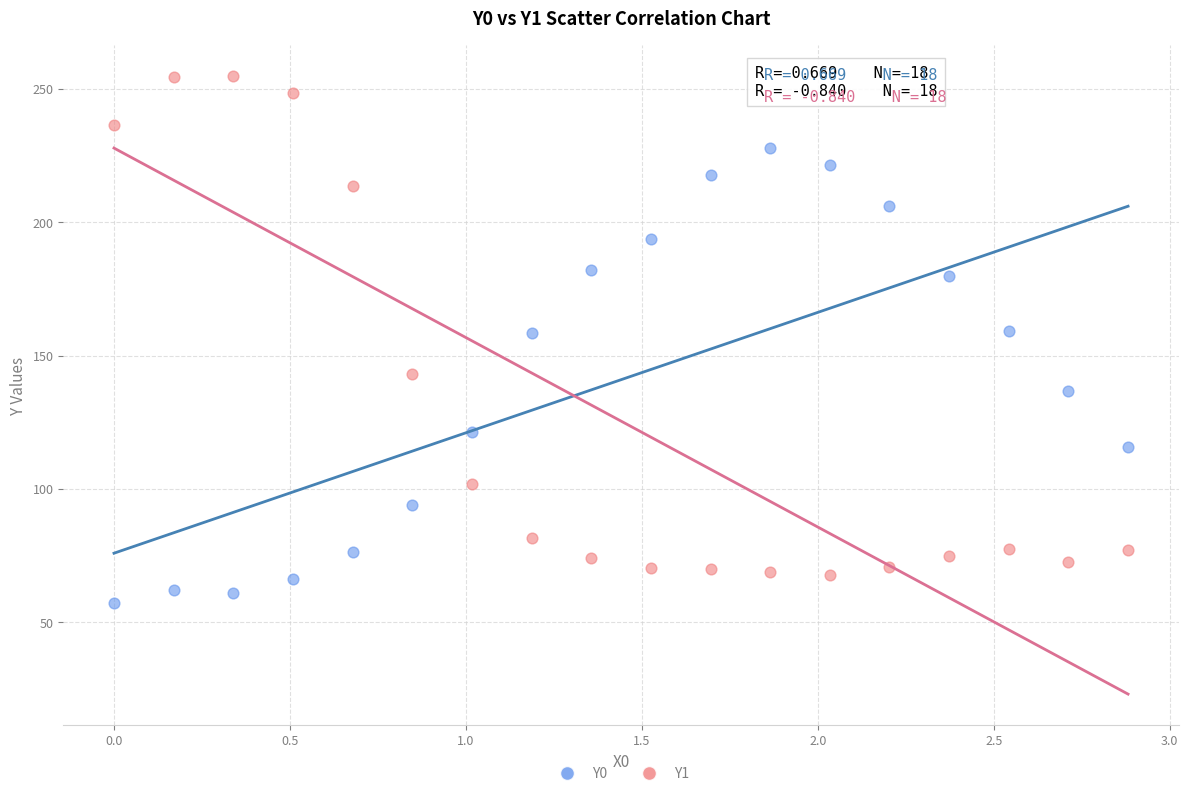

Which series has the widest spread of Y values?

Y1